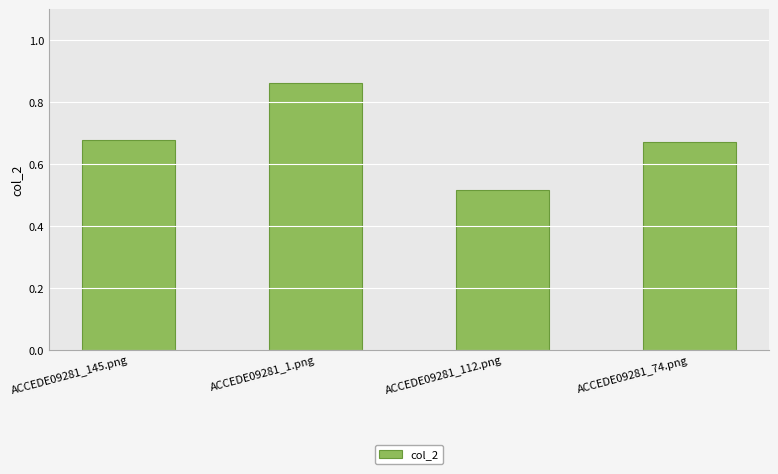

Count the number of categories in the chart.

4